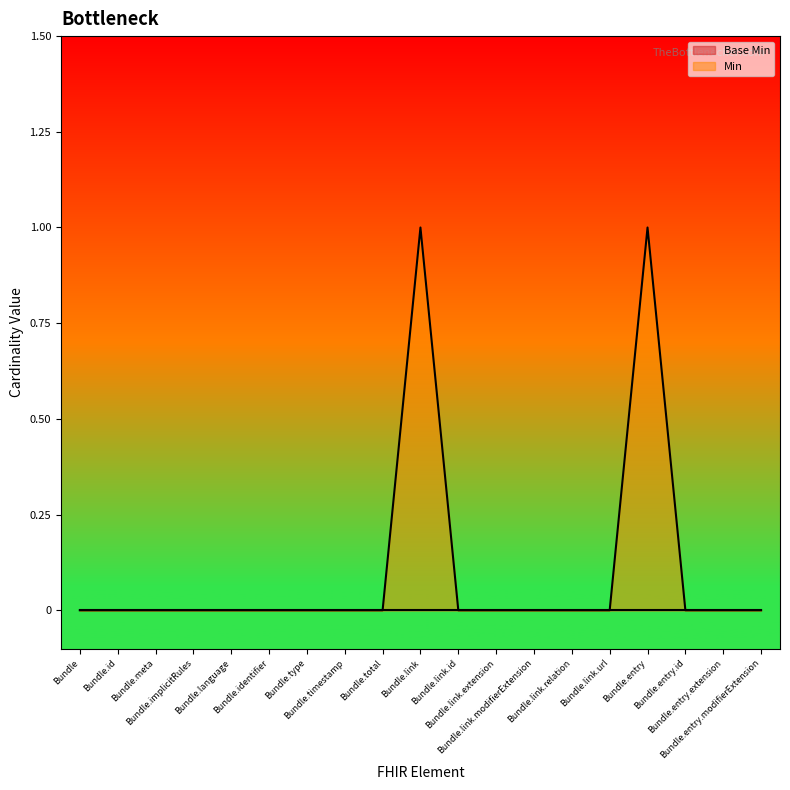

Where is the first local maximum?

Bundle.link